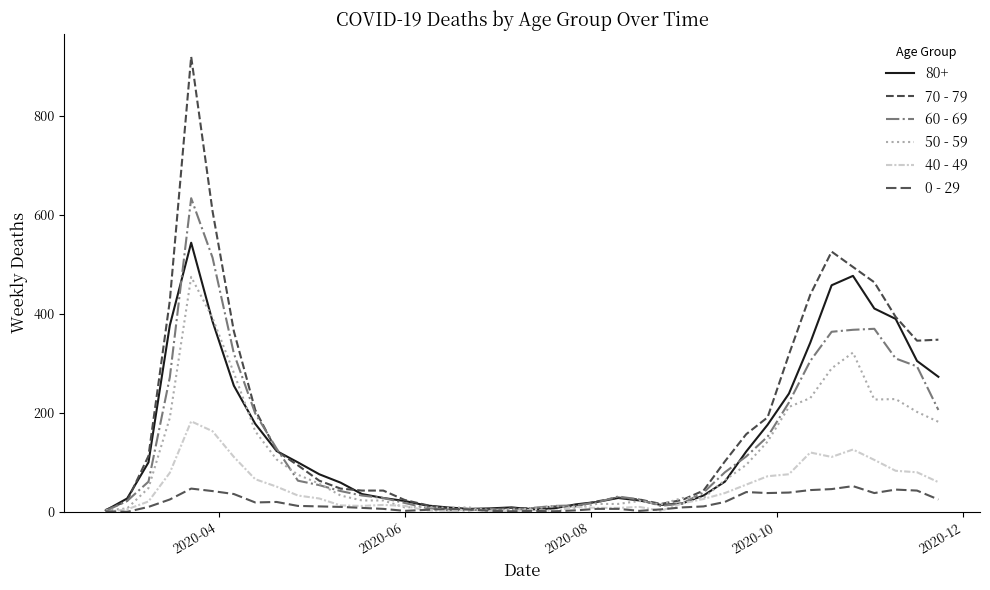

What is the value of the 60 - 69 point at the 23rd from the left?

13